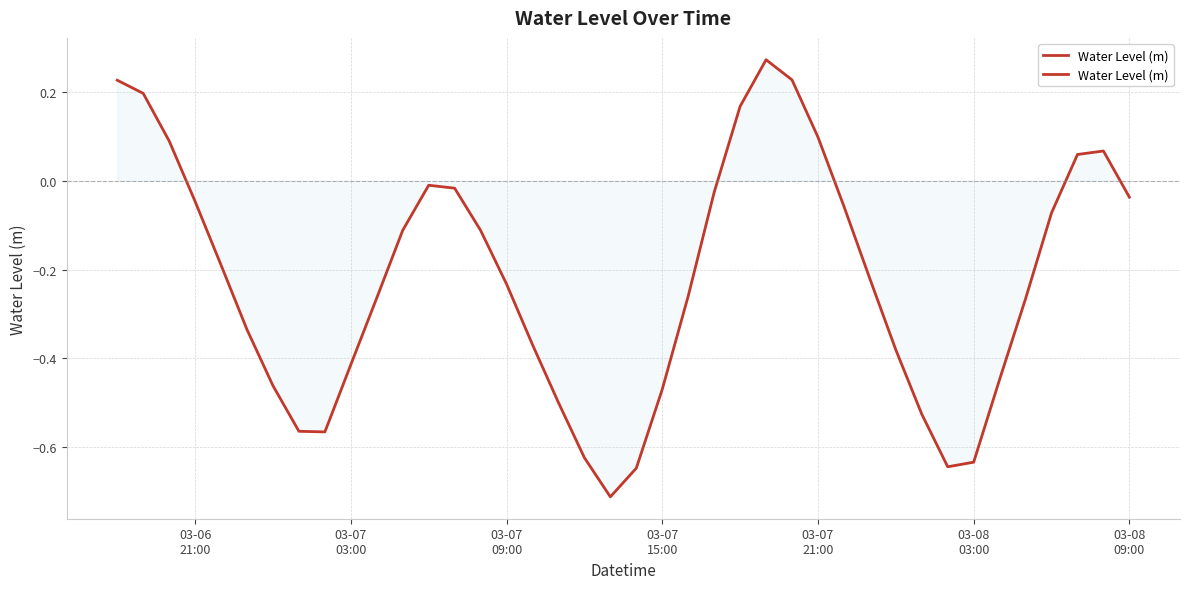

True or false: the data has more than 2 interior local peaks.

True